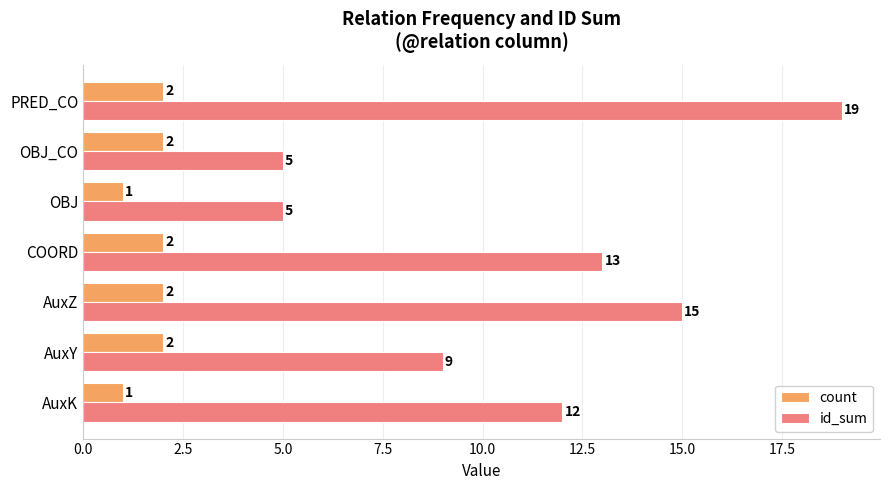

Is it true that id_sum equals 12 at AuxK?

True